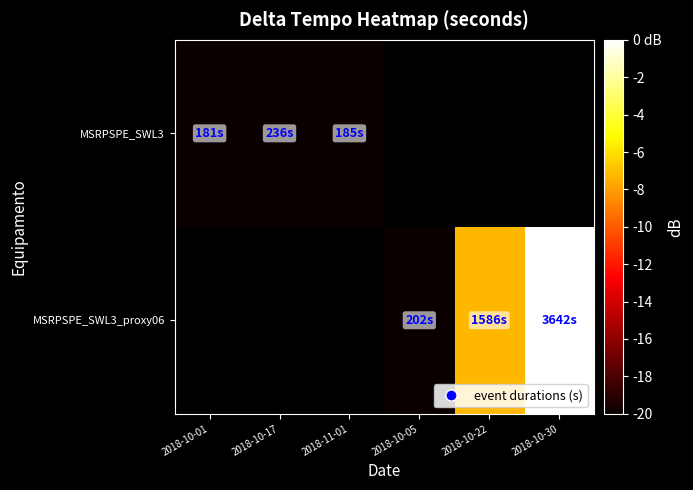

List the series in order of their peak value, lowest first.

MSRPSPE_SWL3, MSRPSPE_SWL3_proxy06